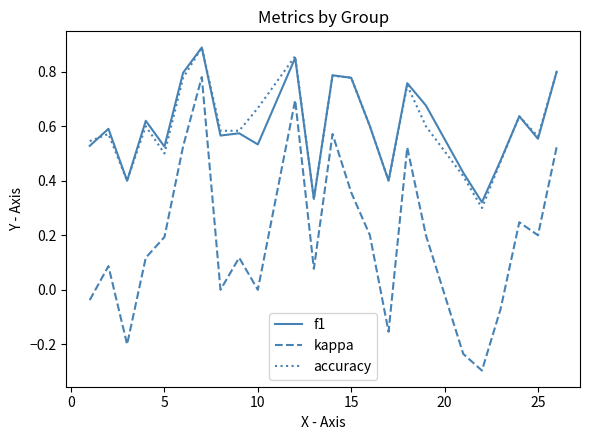

Which series has the widest spread of values?

kappa